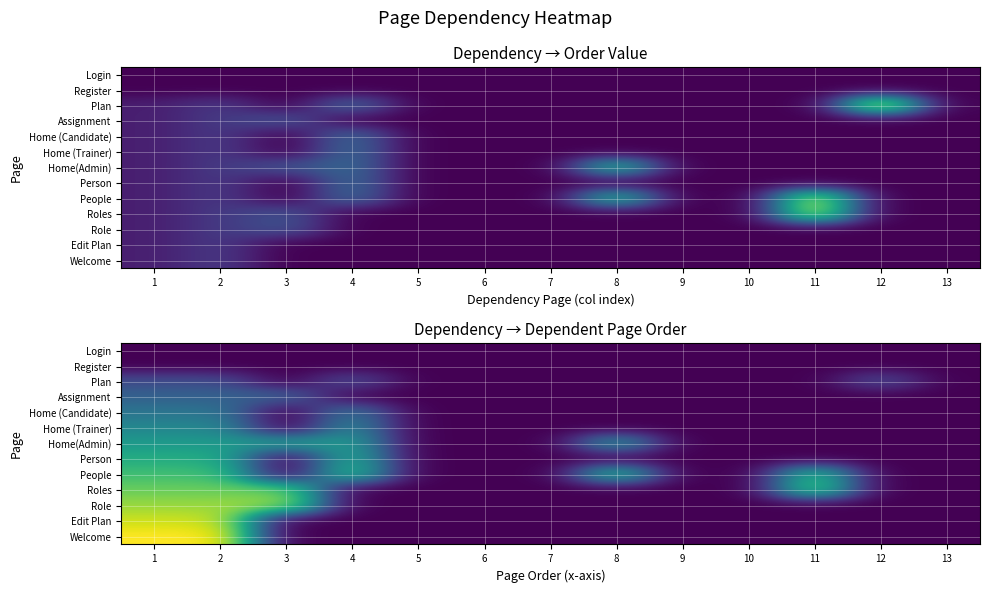

The value of Home(Admin) at 2 is 9. True or false?

False